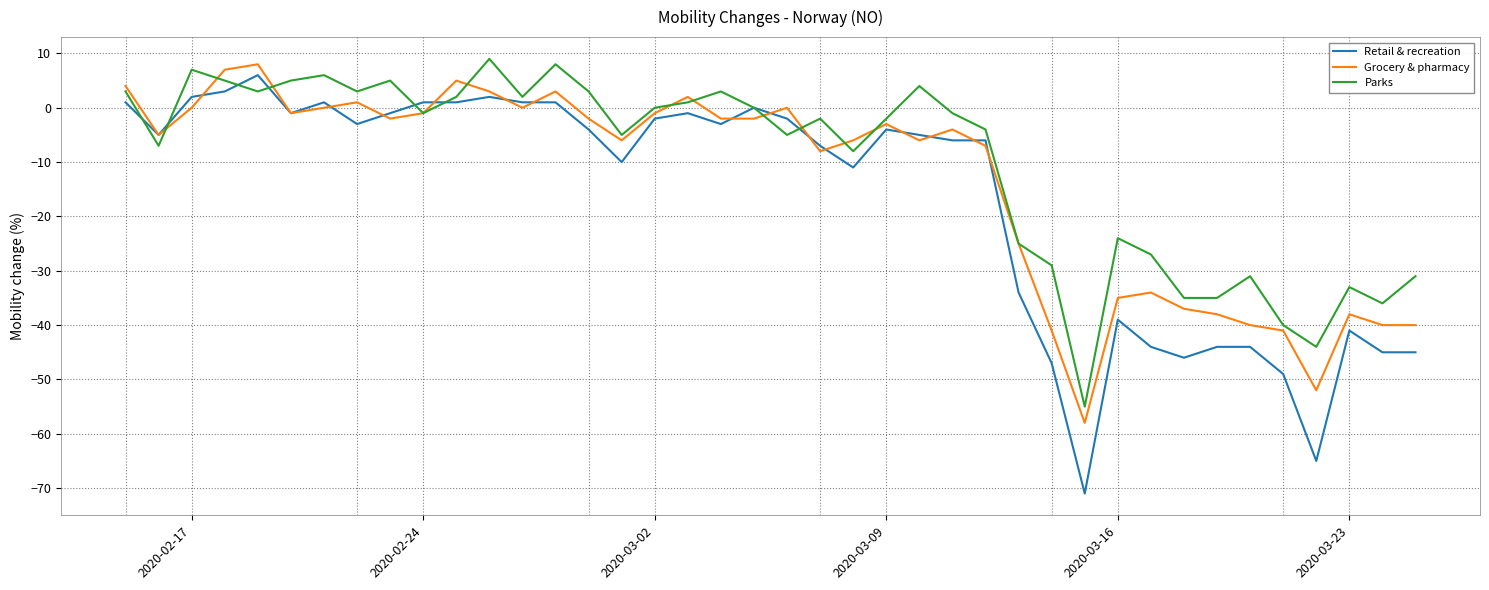

How many times do Grocery & pharmacy and Parks cross each other?

10